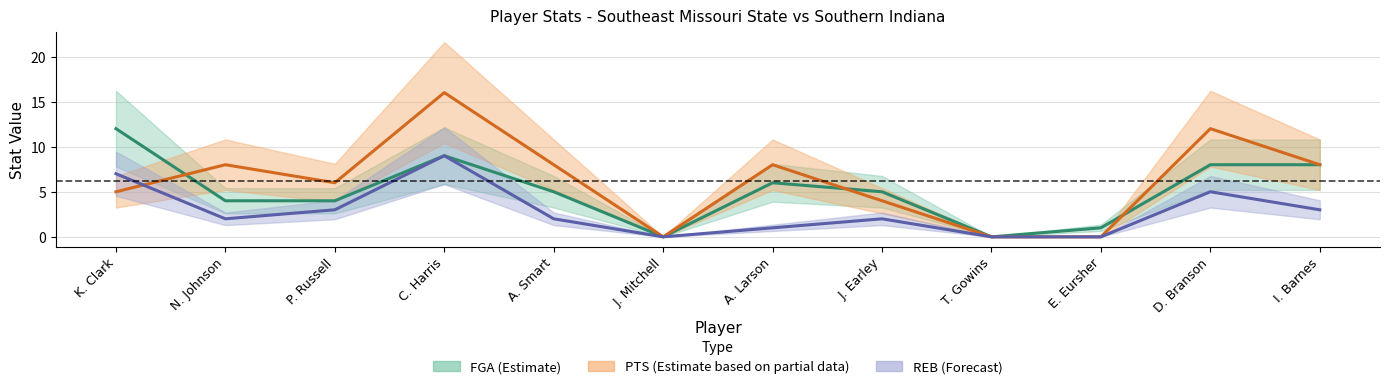

True or false: FGA and REB cross at least once.

False